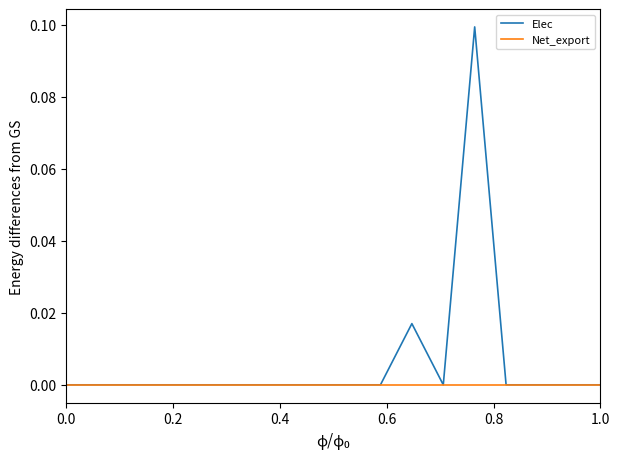

Which series has the largest total across all categories?

Elec